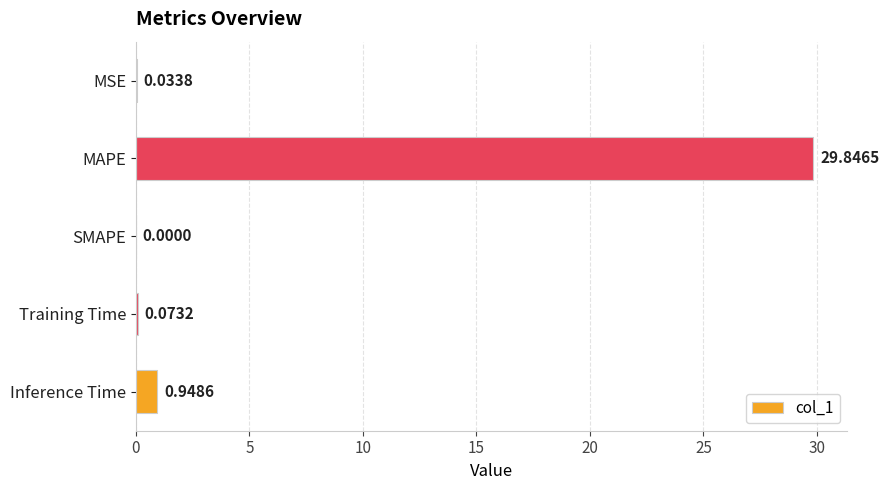

At which label is the value closest to 14?

Inference Time